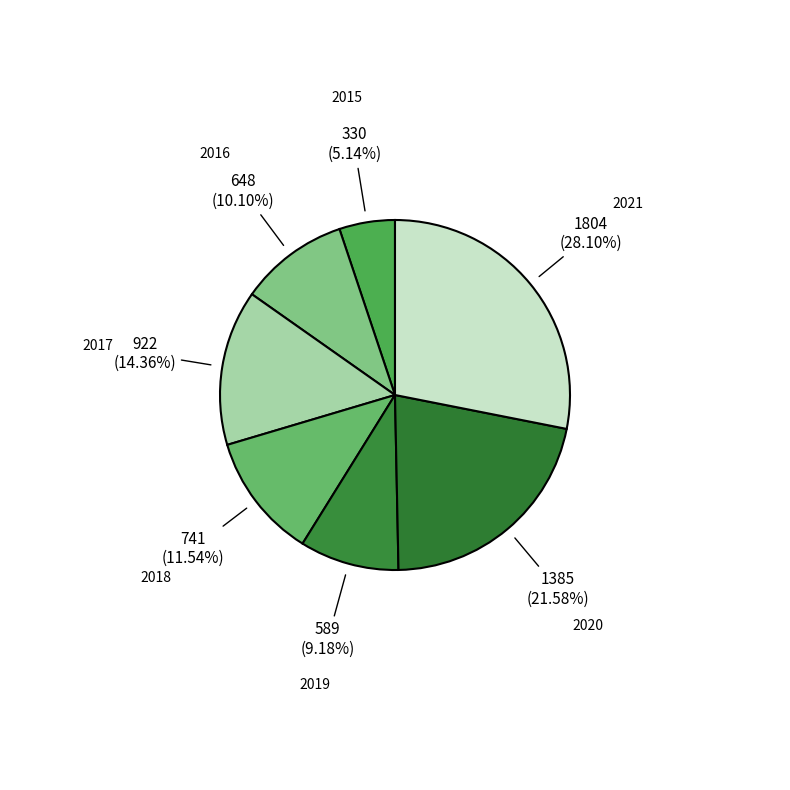

To the nearest percent, what is the average slice percentage?

14%